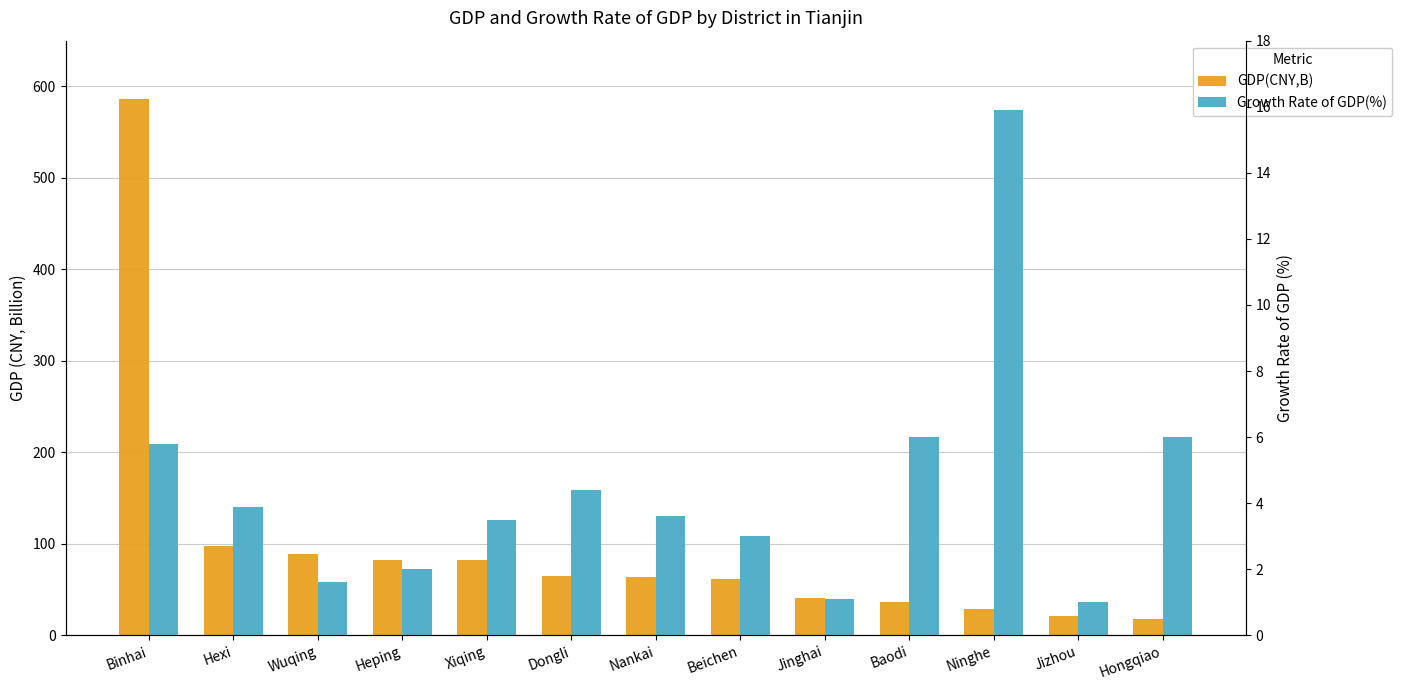

At which label does Growth Rate of GDP(%) reach its minimum?

Jizhou